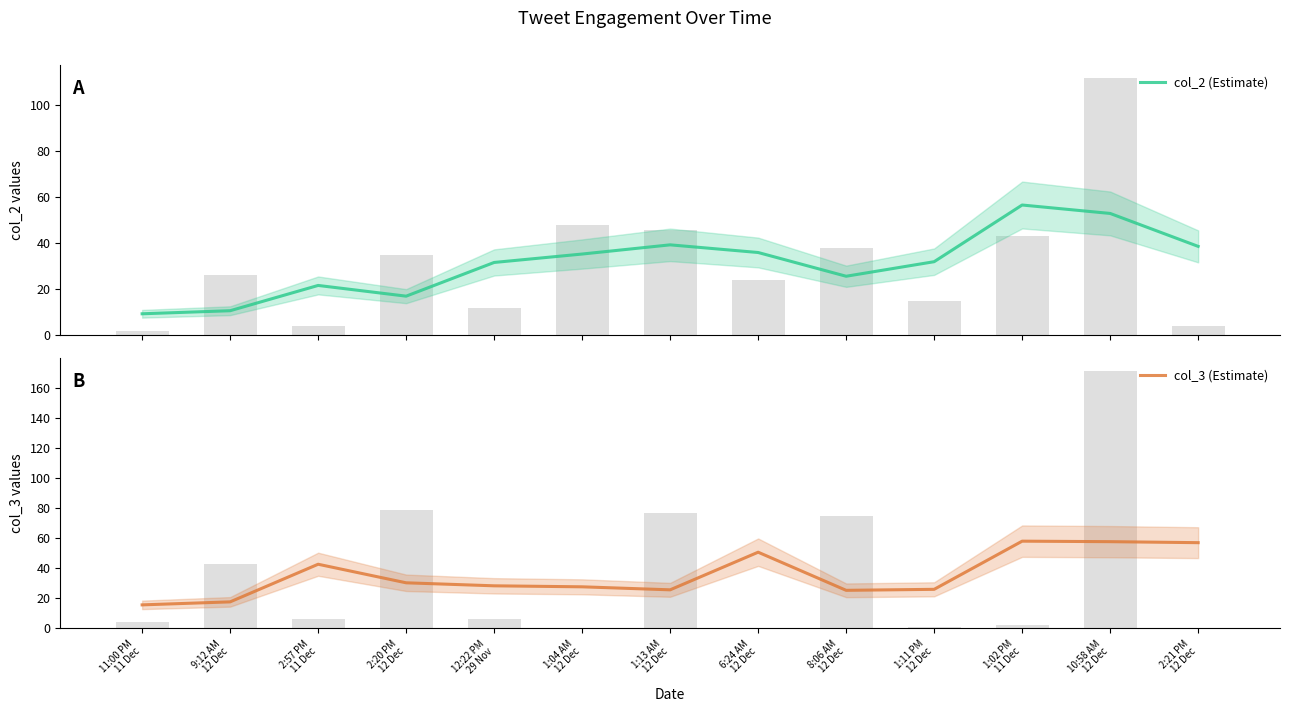

What is the lowest value of the col_2 (Estimate) series?

9.3